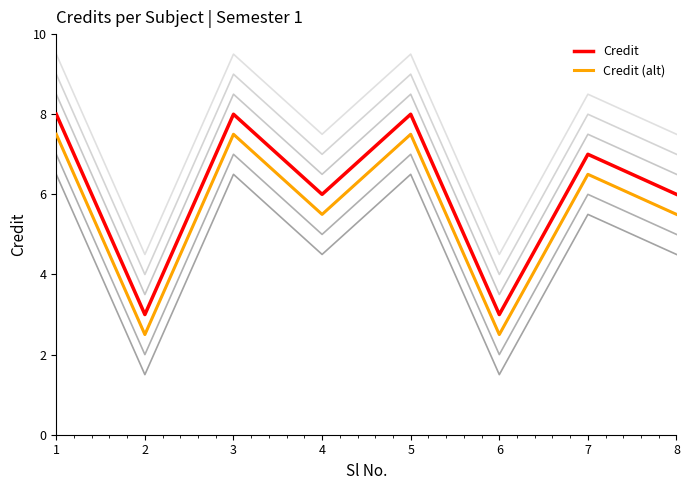

What is the total value across all series at 8?

11.5